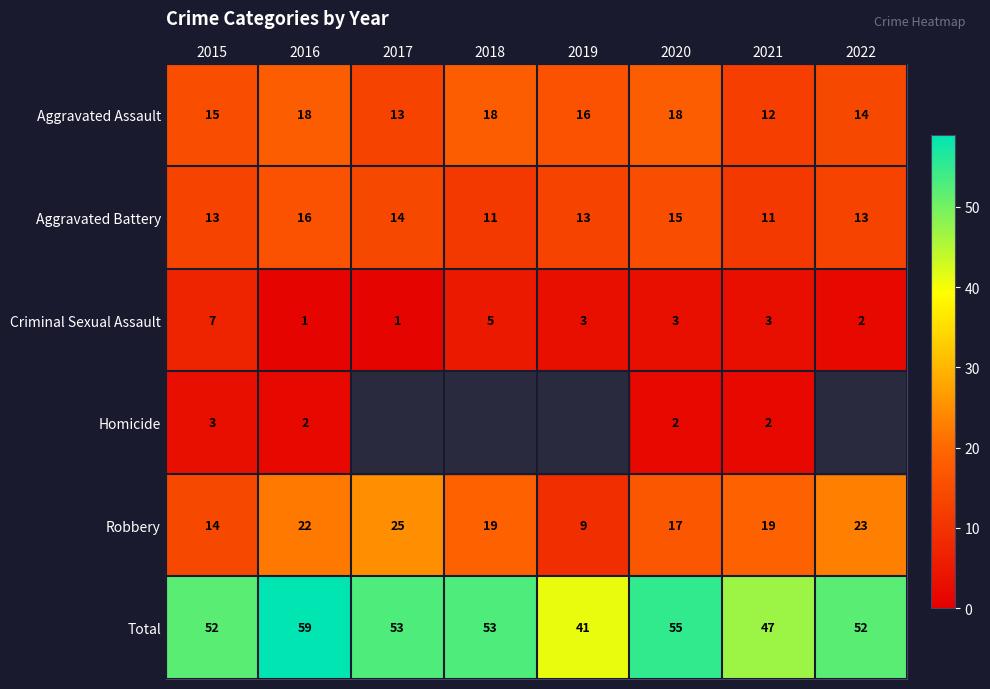

What is the difference between the highest and lowest values at 2021?

45